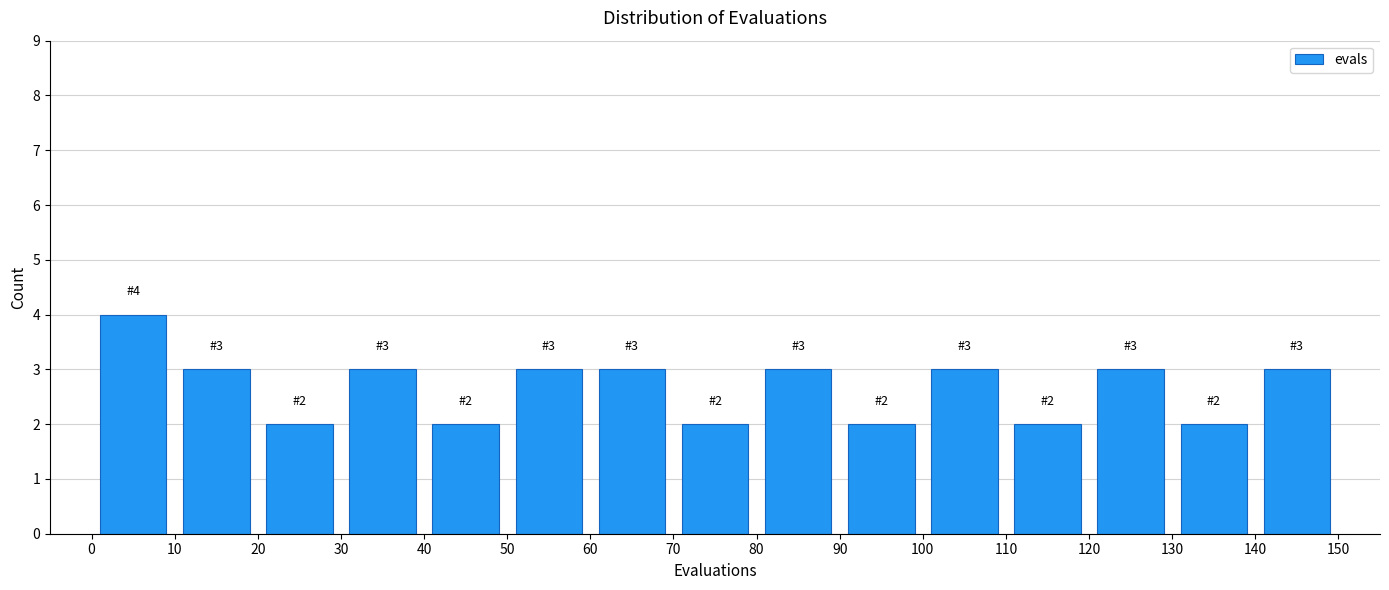

Which range on the x-axis has the tallest bar?

0 to 10